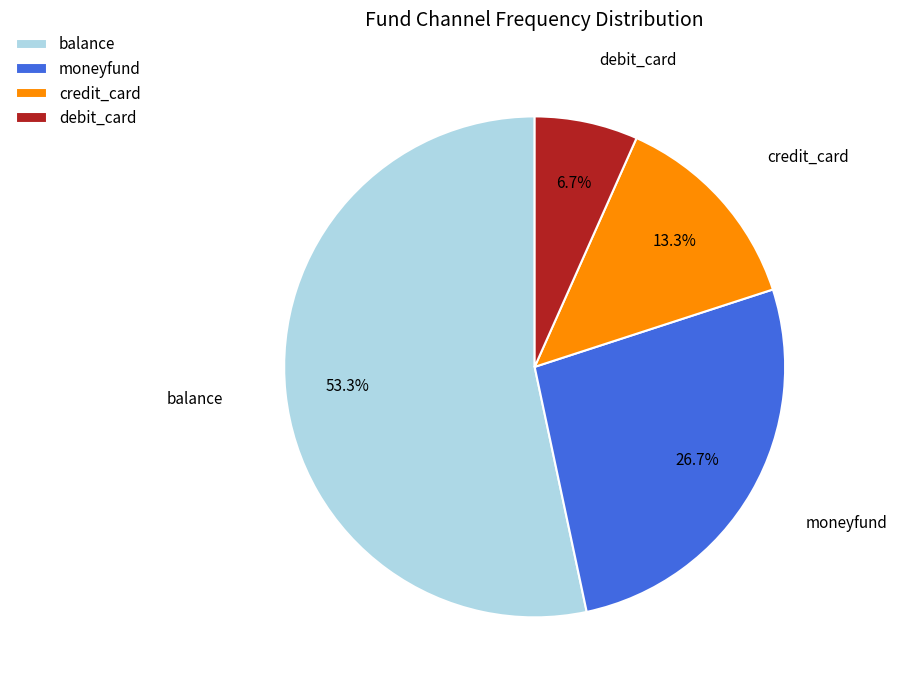

Is it true that debit_card is 7% of the pie?

True